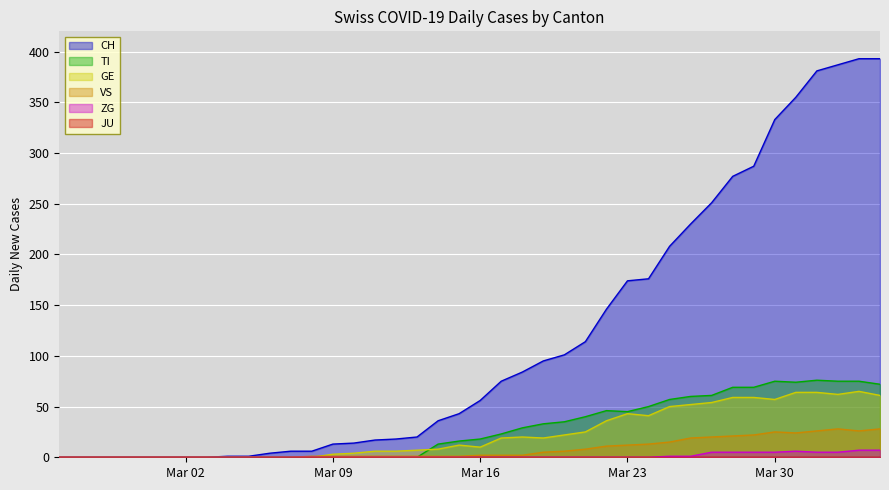

Which series has the largest range (max minus min)?

CH